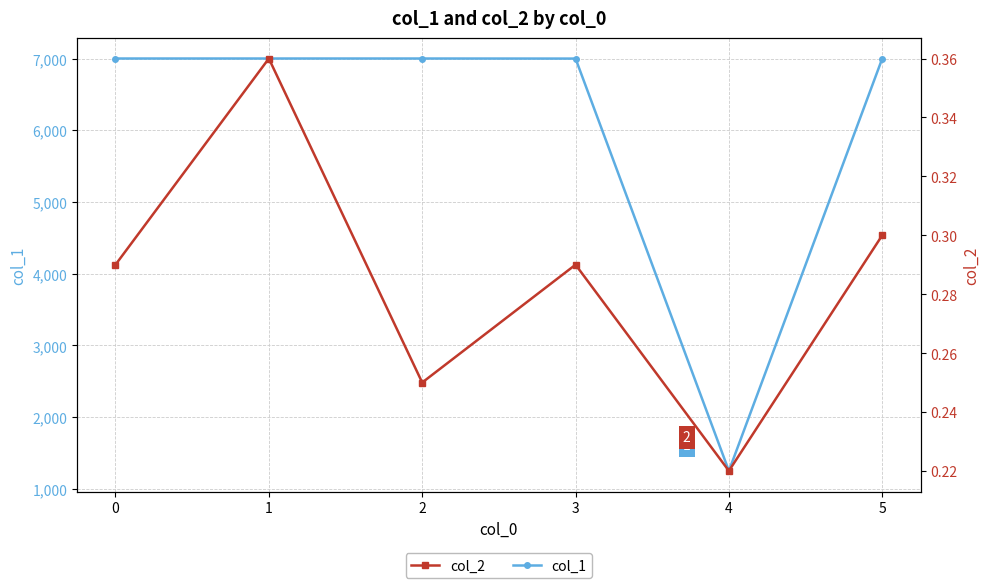

What is the minimum value for col_2?

0.2